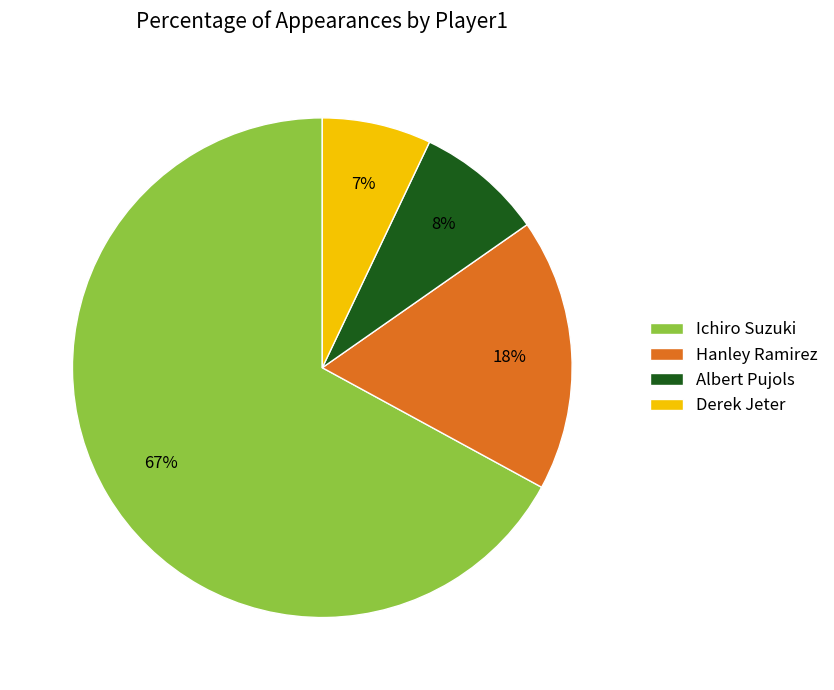

Which category has the smallest portion of the pie?

Derek Jeter